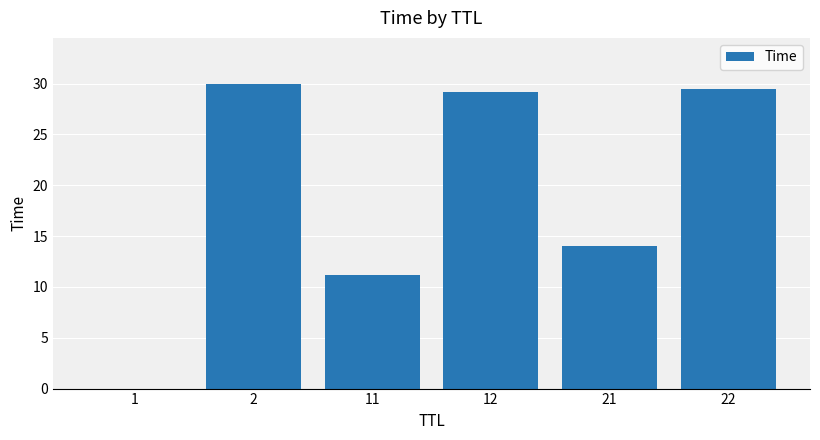

At which label is the value closest to 15?

21